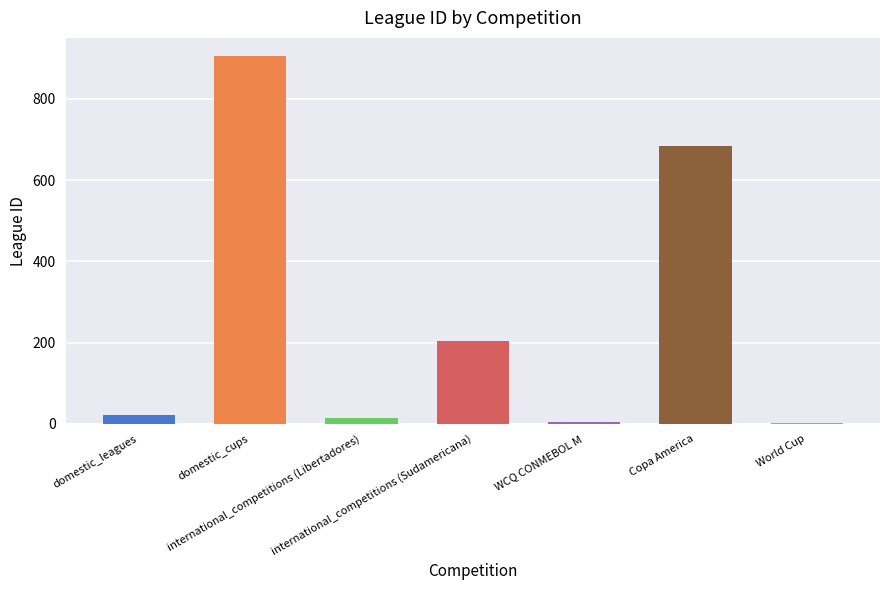

What is the maximum value shown in the chart?

905